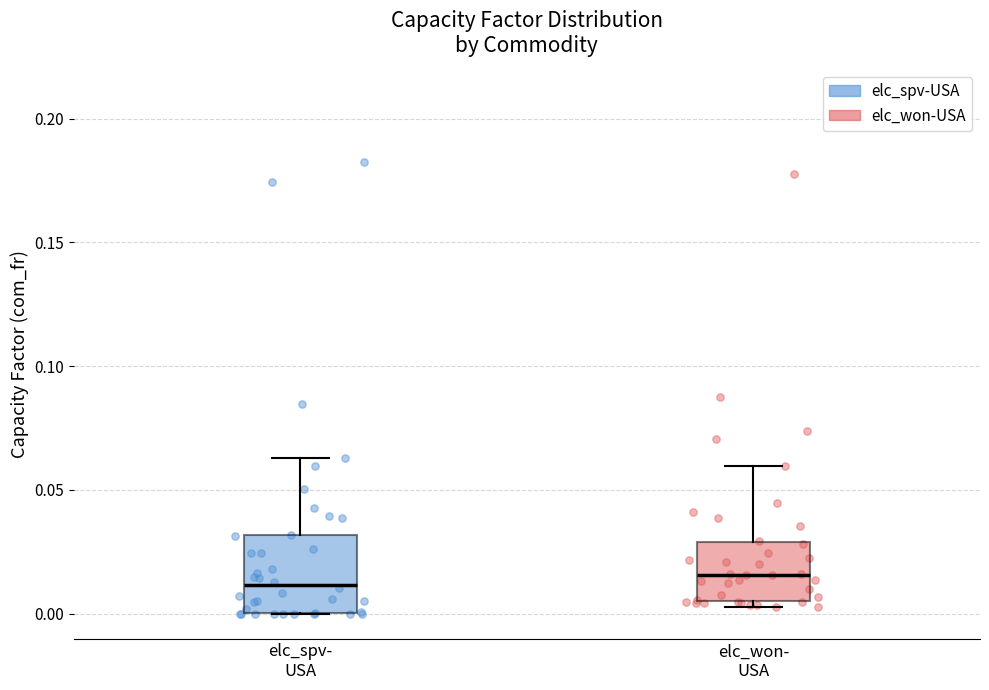

Where does the upper whisker of the box for elc_won- USA end on the y-axis? The values are not printed on the chart, so give them approximately, as read against the axis.

0.060